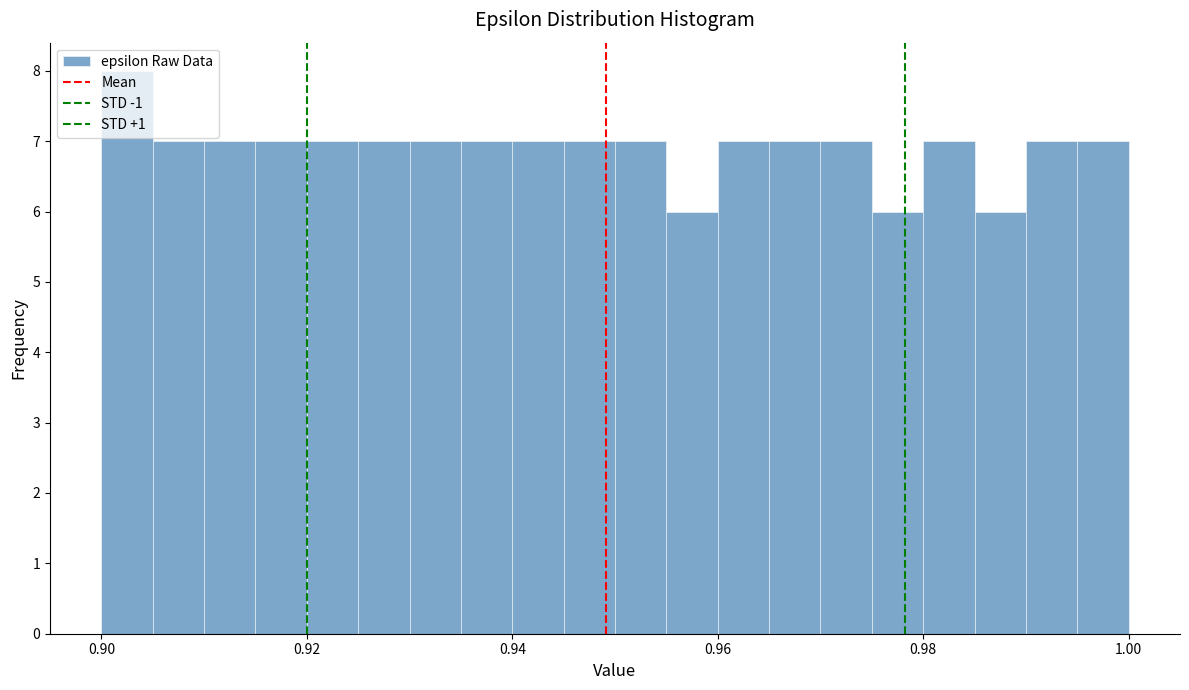

Read against the x-axis, roughly where is the centre of the tallest bar?

0.902